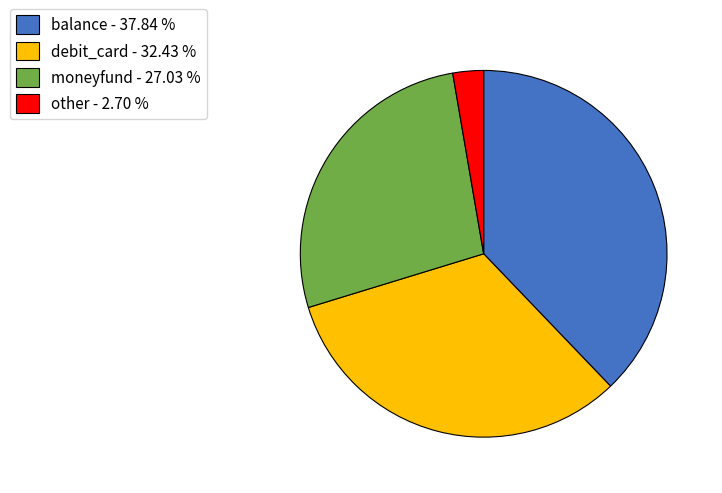

Approximately how many times larger is the value at moneyfund - 27.03 % compared to other - 2.70 %?

10.0